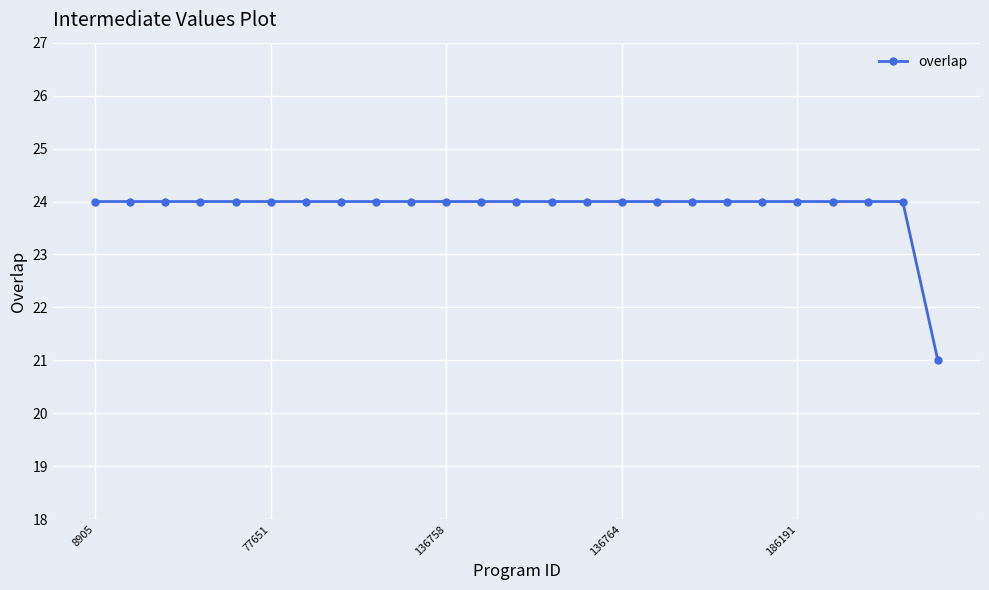

What is the minimum value shown in the chart?

21